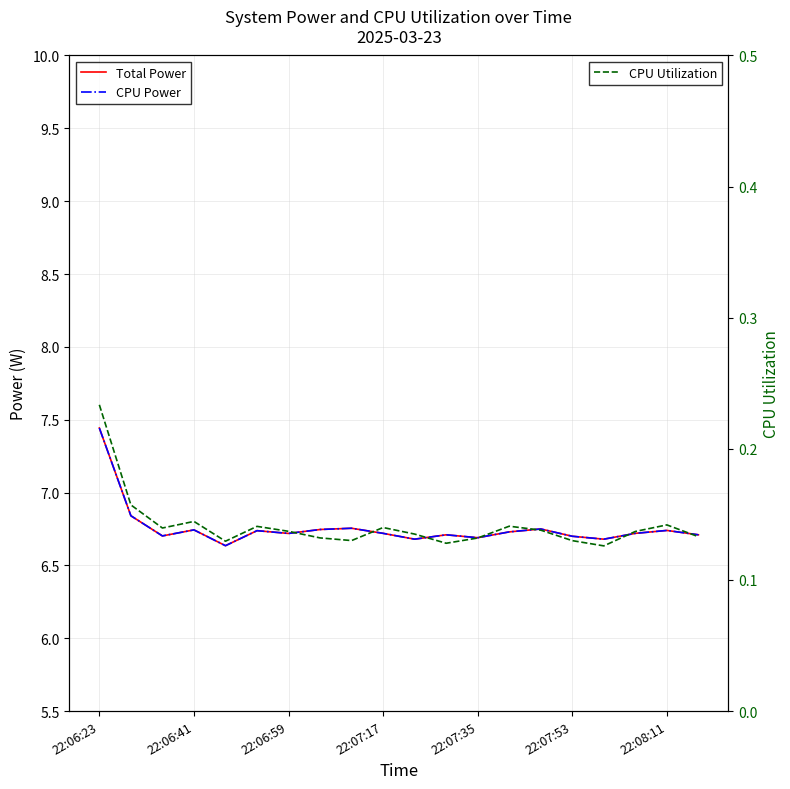

Which series has the widest spread of values?

Total Power